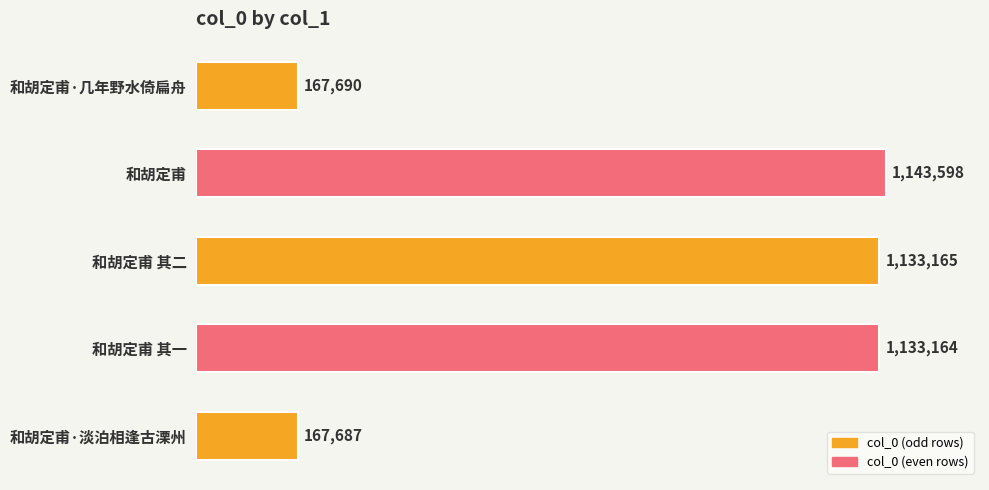

List the labels in order of value, smallest first.

和胡定甫·淡泊相逢古溧州, 和胡定甫·几年野水倚扁舟, 和胡定甫 其一, 和胡定甫 其二, 和胡定甫